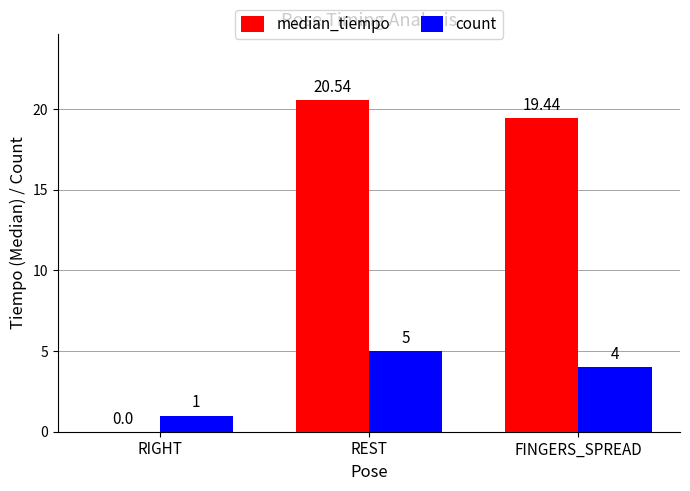

What are all the series names shown in the legend?

median_tiempo, count